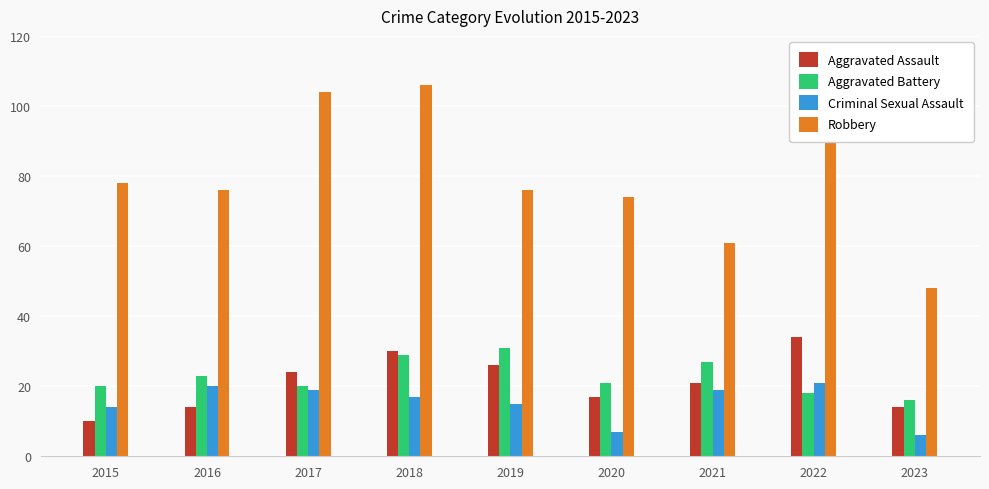

What is the difference between the highest and lowest values at 2023?

42